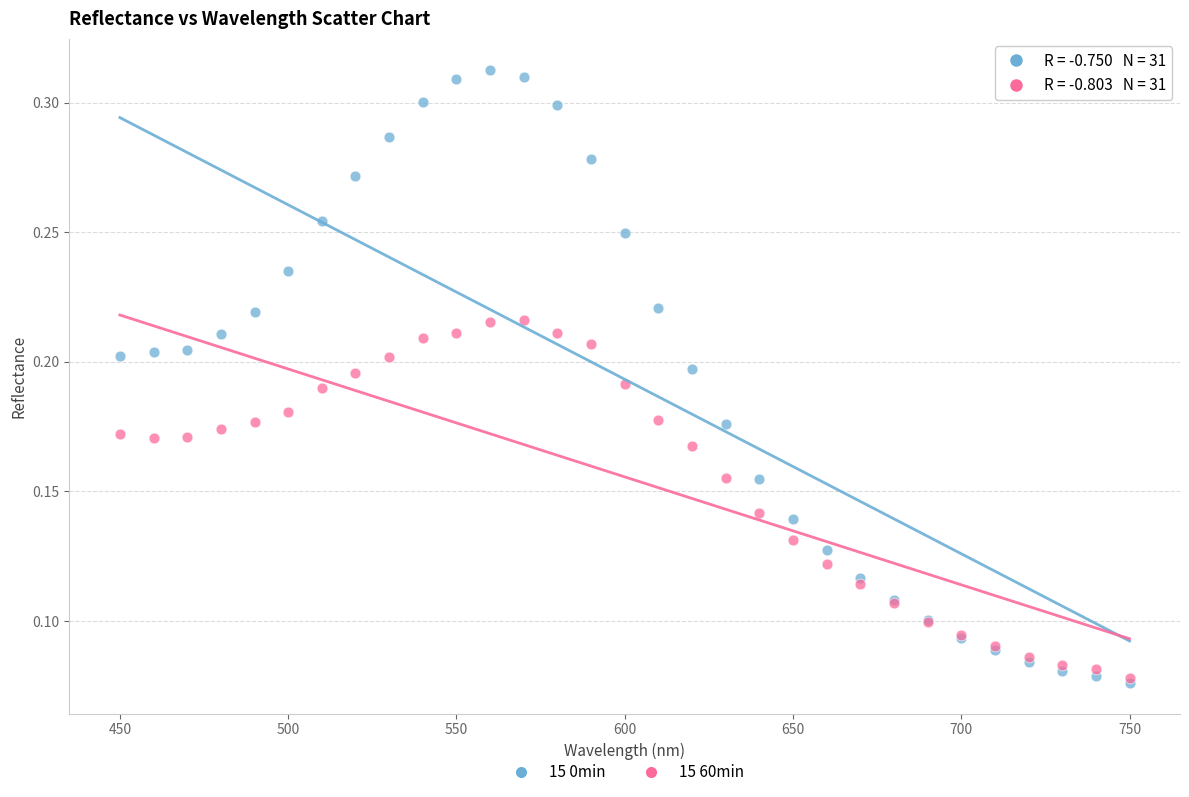

Which series has the largest Y range (max minus min)?

15 0min